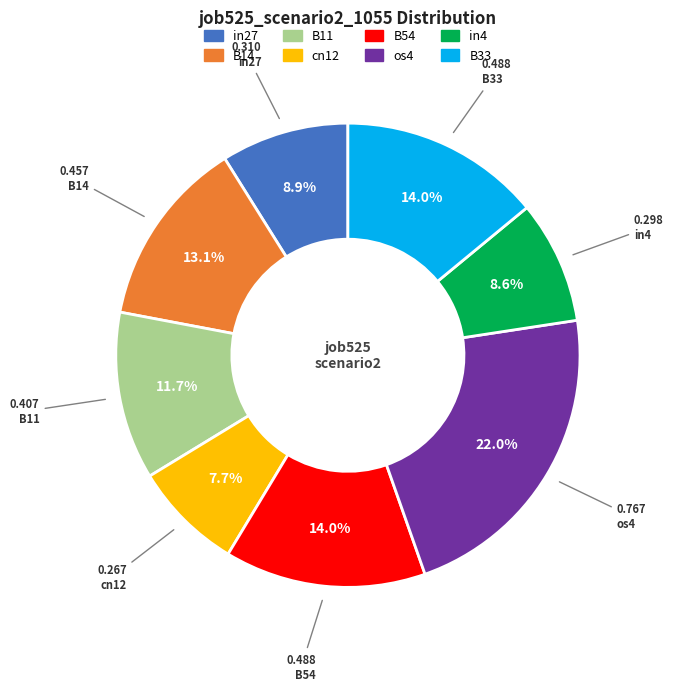

Between B54 and cn12, which is larger?

B54